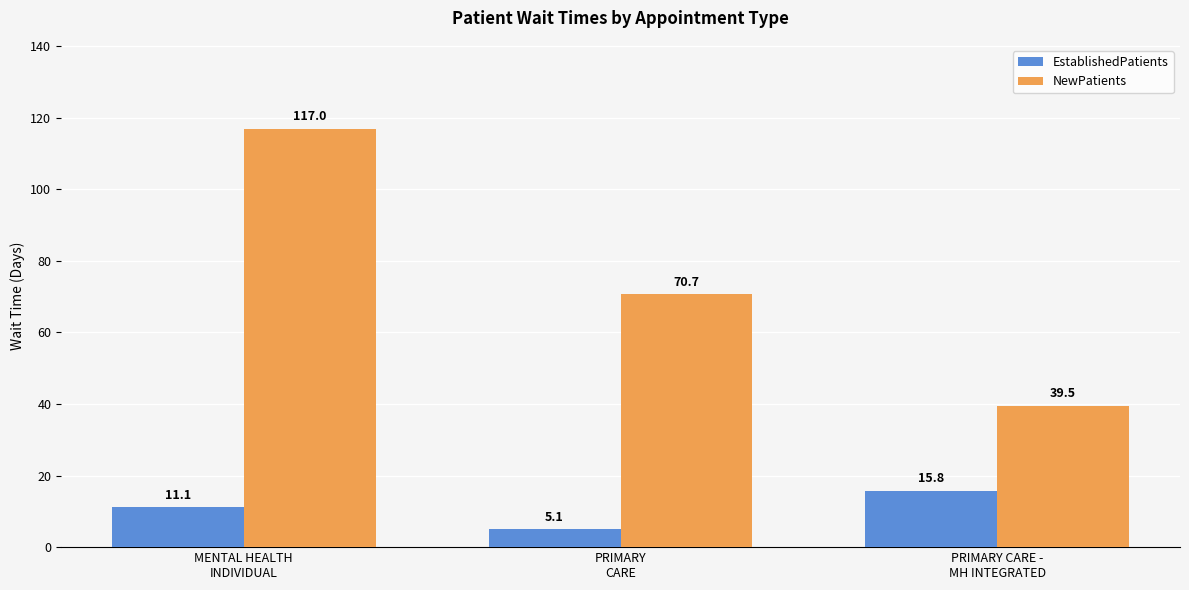

What position from the left is PRIMARY CARE -
MH INTEGRATED?

3